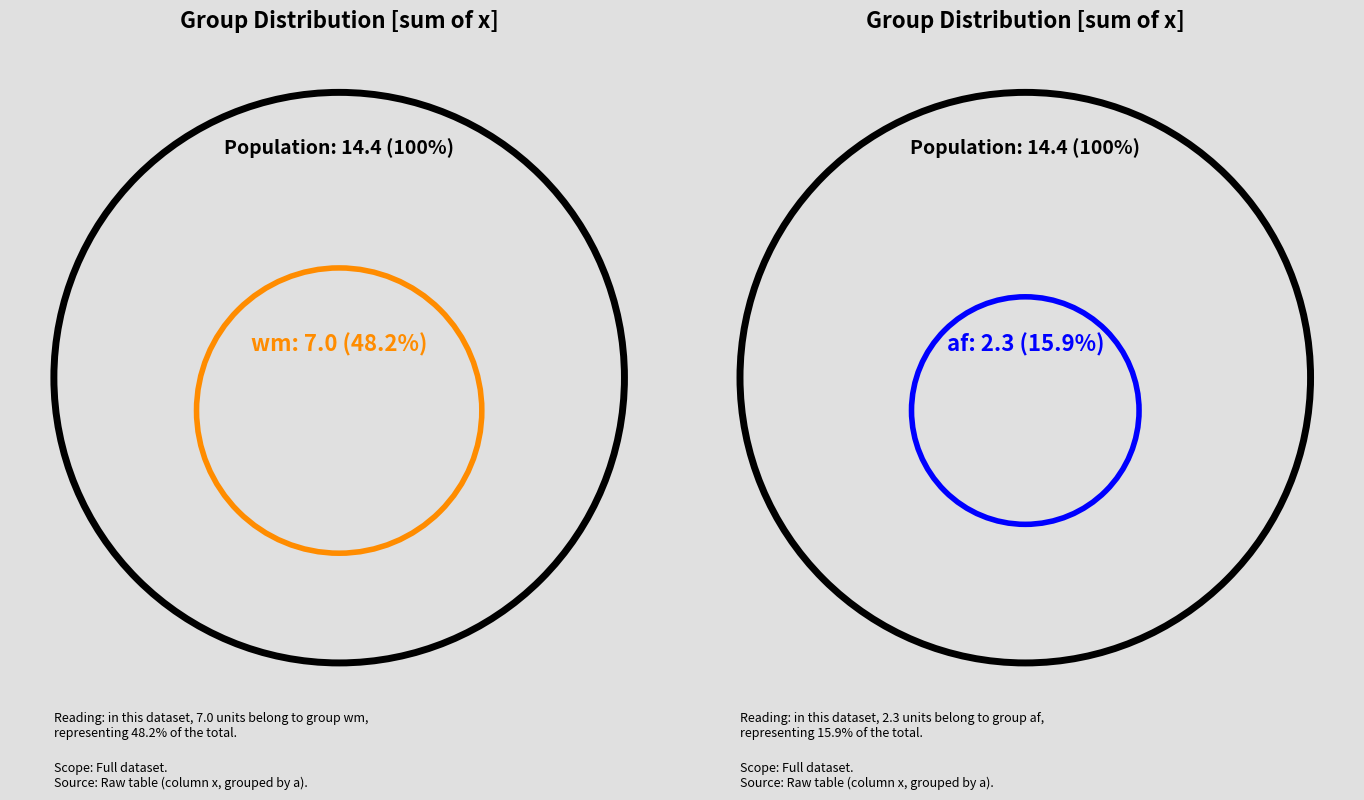

Which slice is the largest?

wm